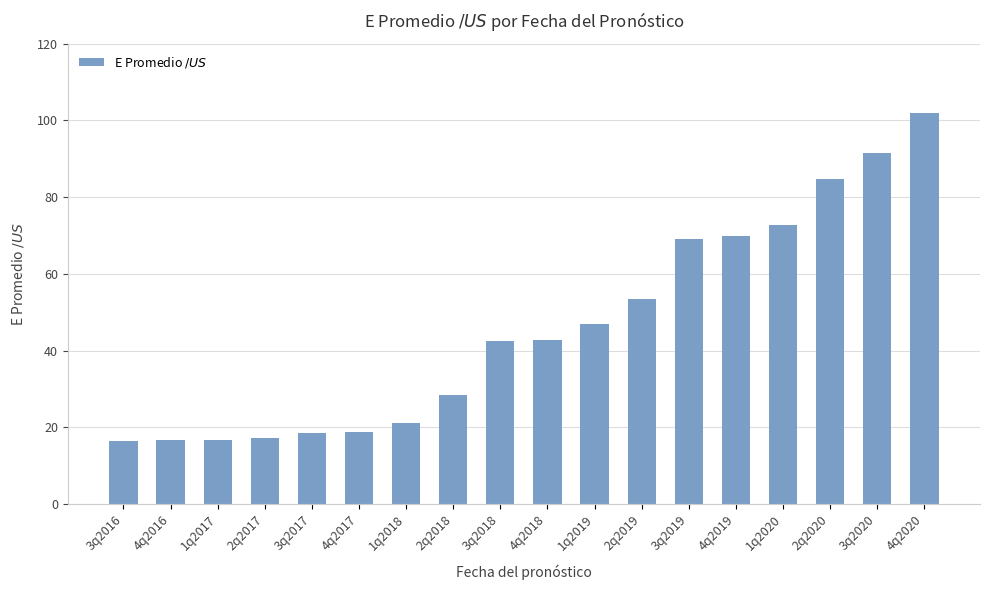

What is the maximum value shown in the chart?

102.0